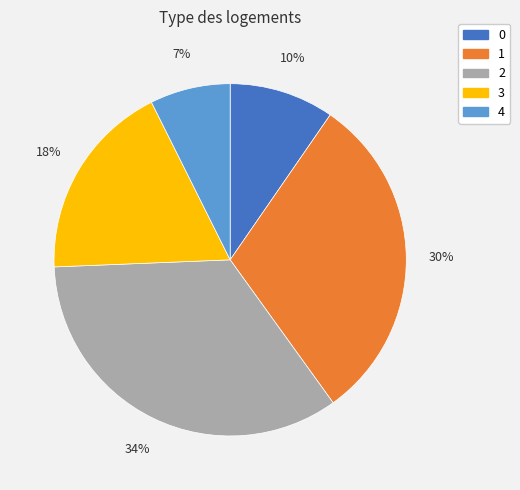

Approximately how many times larger is the value at 2 compared to 3?

1.9